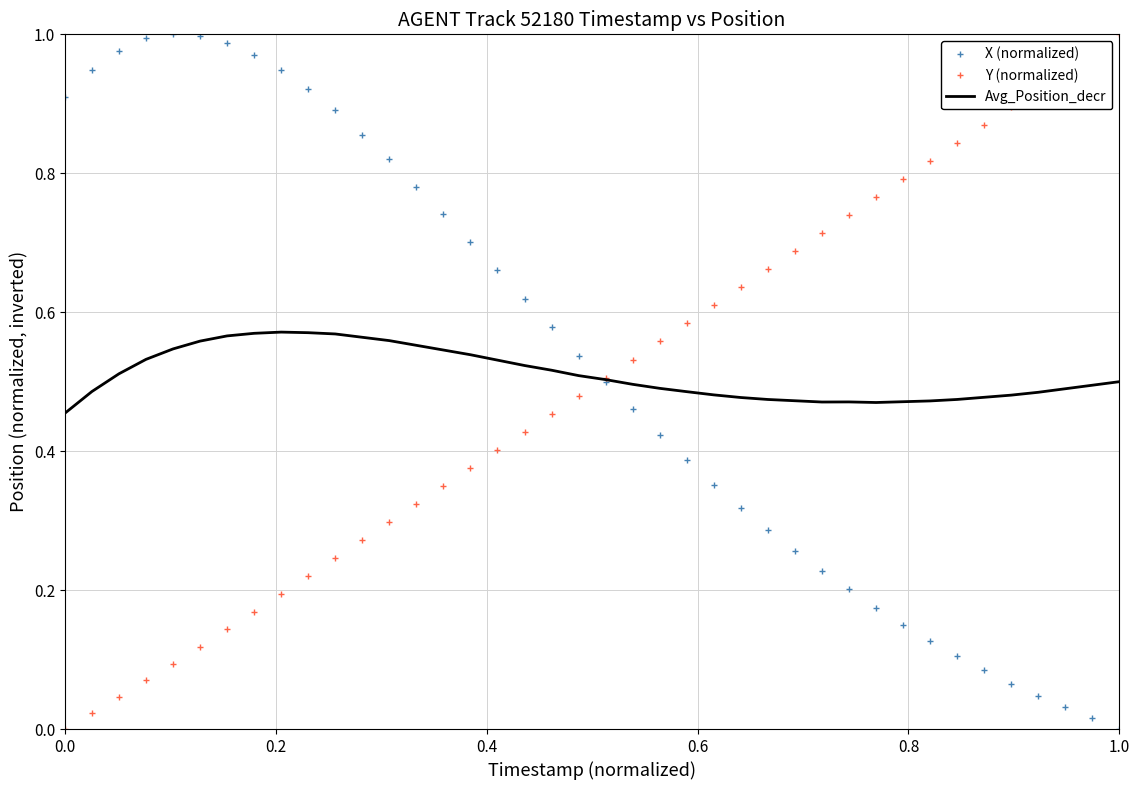

What are all the series names shown in the legend?

X (normalized), Y (normalized), Avg_Position_decr